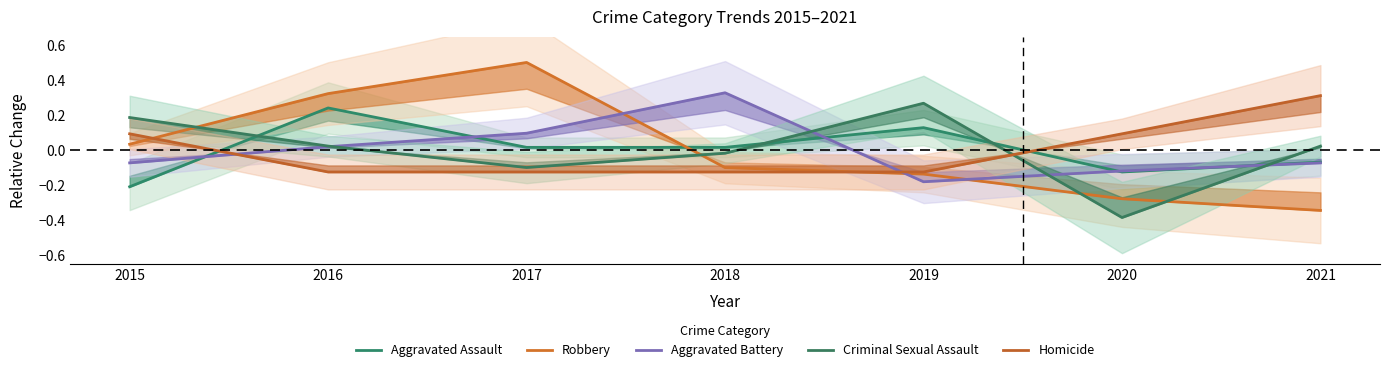

What is the spread (max minus min) of values at 2016?

0.4